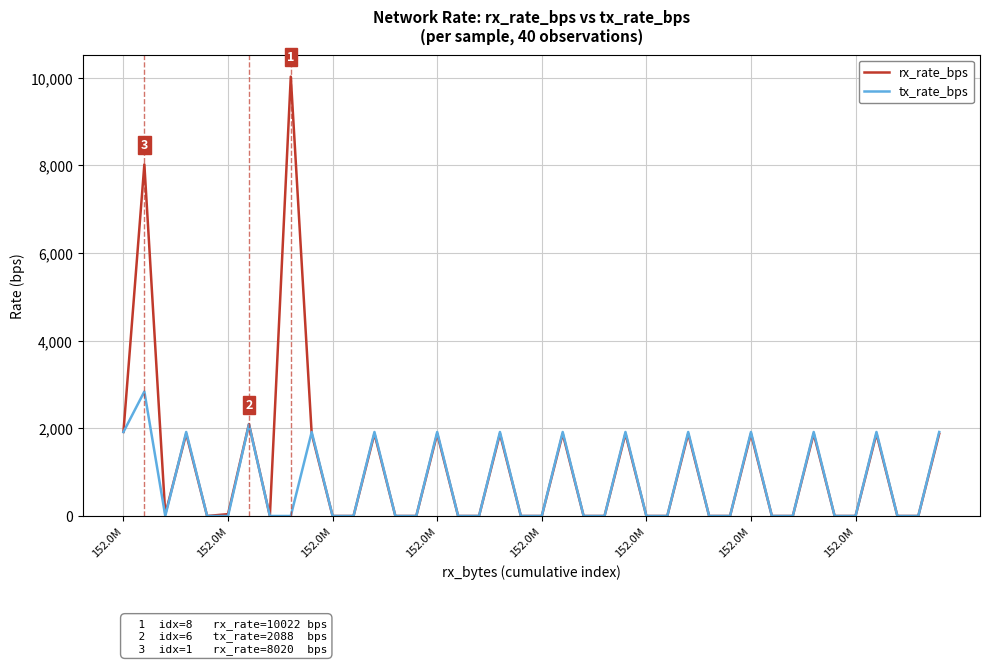

List the series in order of their peak value, lowest first.

tx_rate_bps, rx_rate_bps